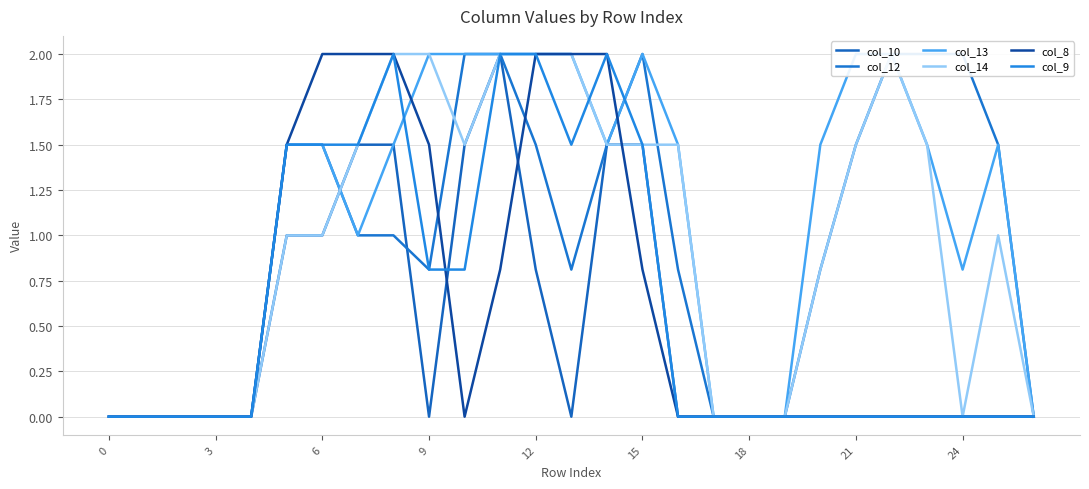

Which series has the largest range (max minus min)?

col_10